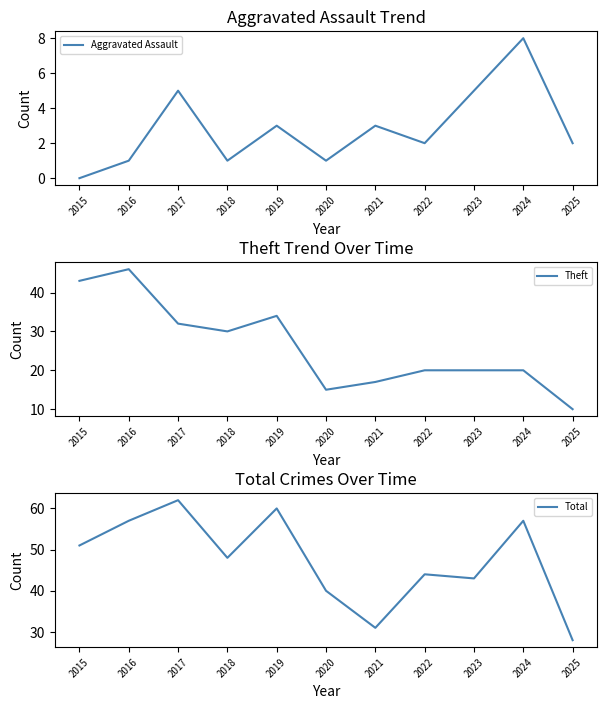

Is the value of Aggravated Assault at 2021 greater than the value of Theft at 2017?

No